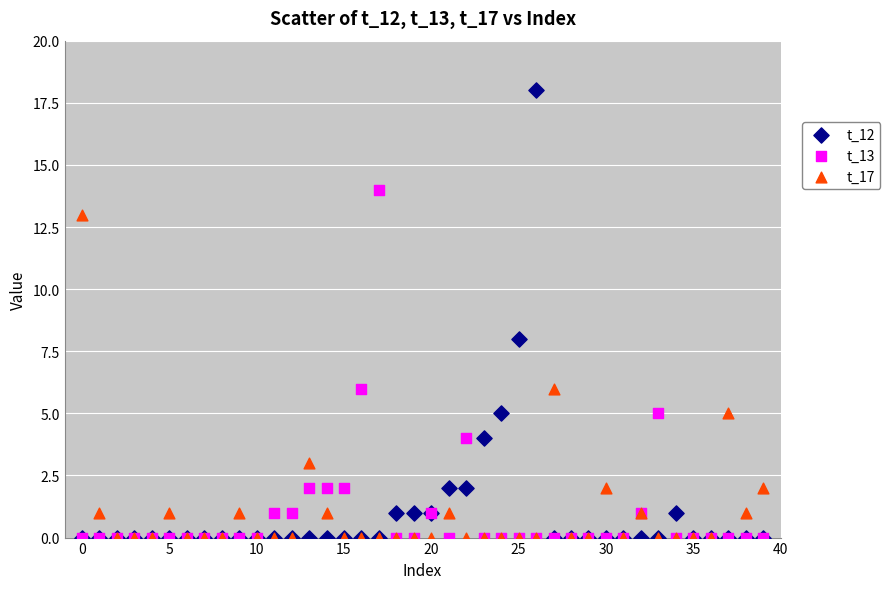

Across all series, what Y value is closest to 9?

8